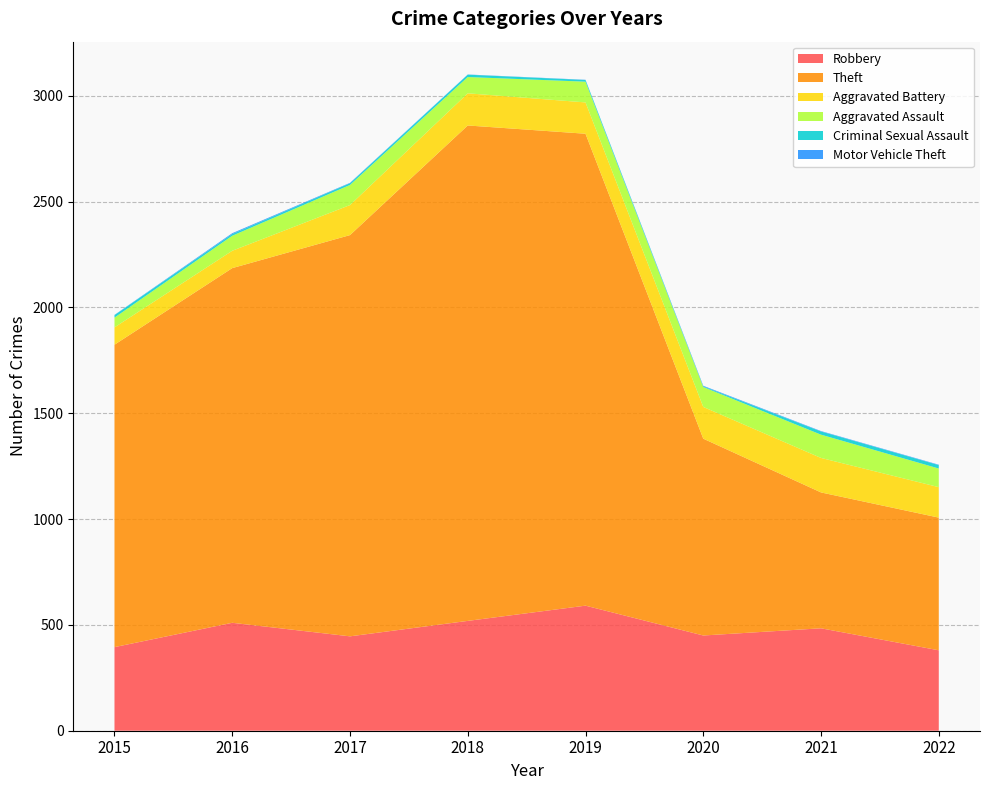

Reading left to right, extract all data points from this chart.

Robbery: 395	510	446	519	591	450	484	380
Theft: 1429	1676	1896	2341	2230	930	642	627
Aggravated Battery: 82	82	142	152	148	150	163	144
Aggravated Assault: 46	71	95	77	98	94	110	88
Criminal Sexual Assault: 12	8	8	11	8	3	15	16
Motor Vehicle Theft: 1	4	2	1	1	3	2	2